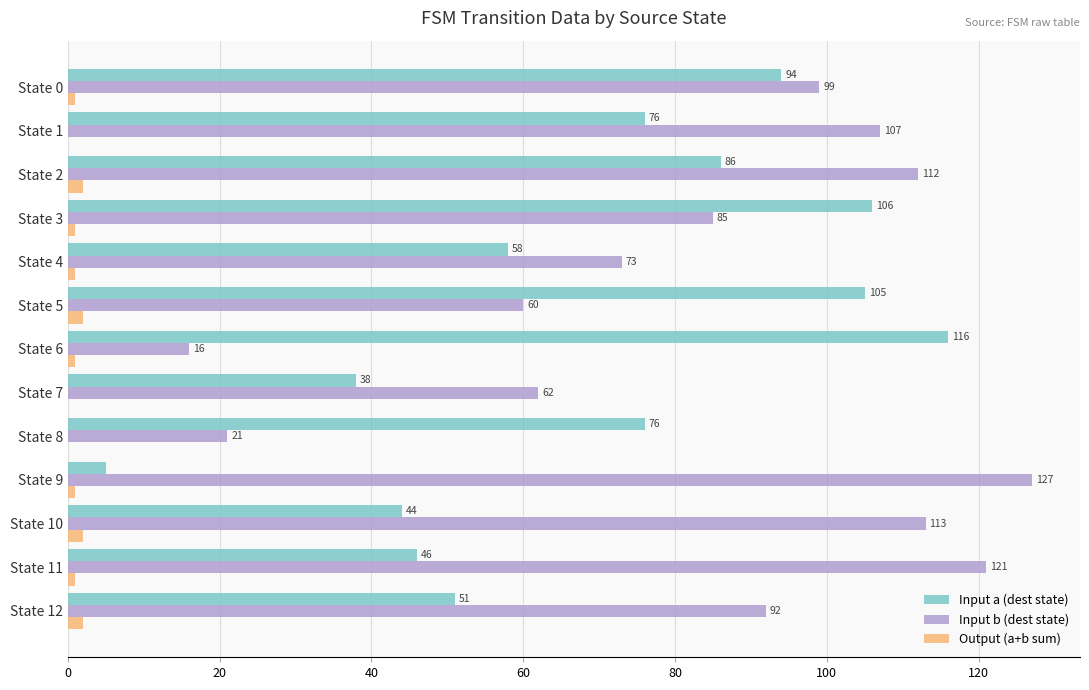

Between State 6 and State 10, which series saw the biggest shift?

Input b (dest state)